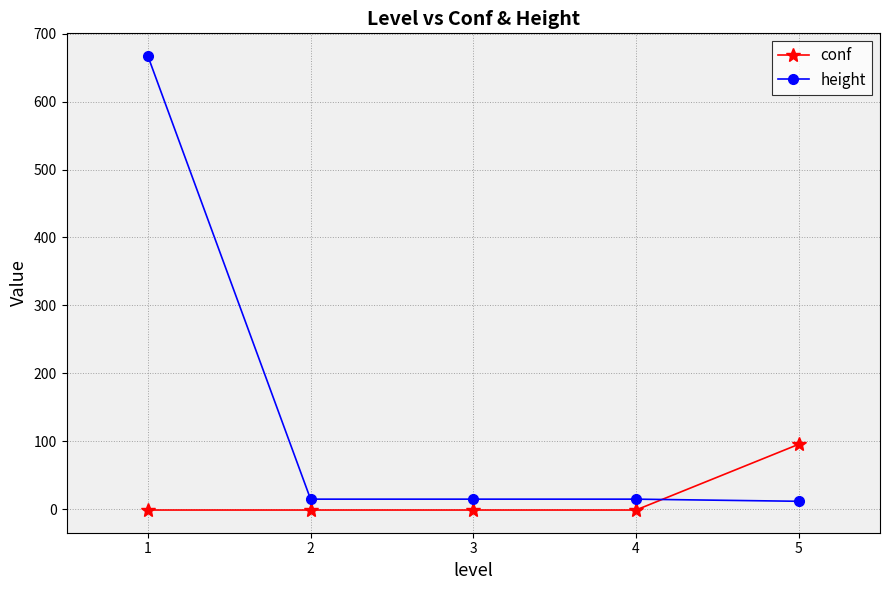

At 2, list the series in order from largest to smallest.

height, conf